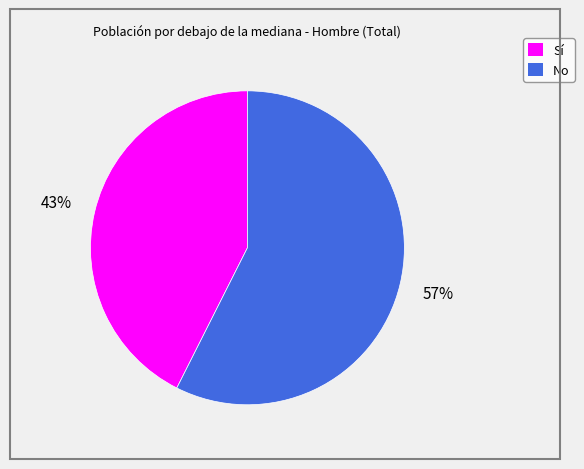

Which has a higher value, Sí or No?

No